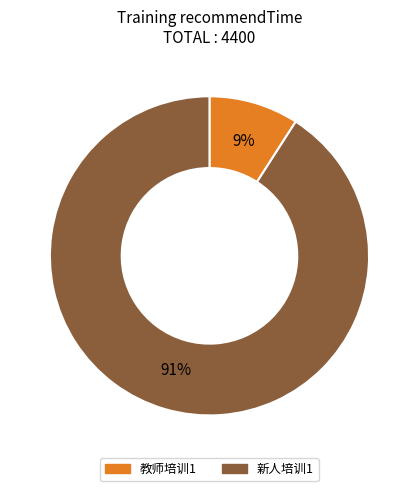

Which slice is the largest?

新人培训1